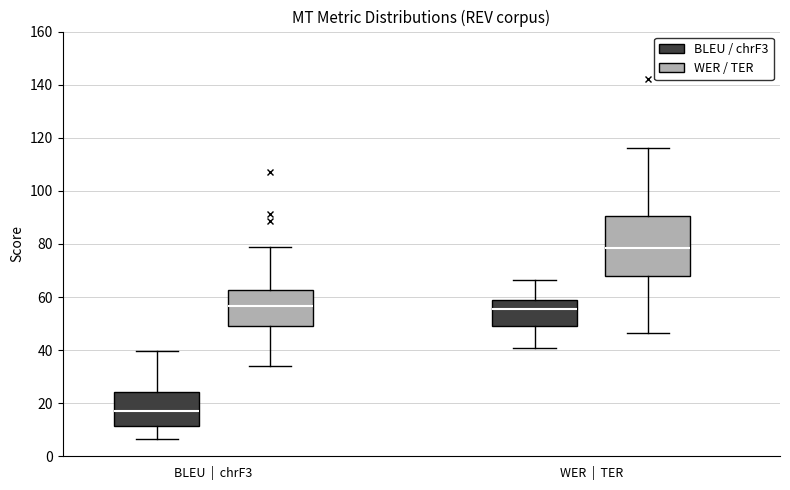

Reading left to right, transcribe this box plot: for each box, give where its median line is, the range the box spans, and where its two whiskers end, as read against the y-axis. The values are not printed on the chart, so give them approximately, as read against the axis.

BLEU | chrF3 (BLEU / chrF3): median 16, box 12 to 24, whiskers 6 to 40
BLEU | chrF3 (WER / TER): median 56, box 50 to 62, whiskers 34 to 78
WER | TER (BLEU / chrF3): median 56, box 50 to 60, whiskers 40 to 66
WER | TER (WER / TER): median 78, box 68 to 90, whiskers 46 to 116